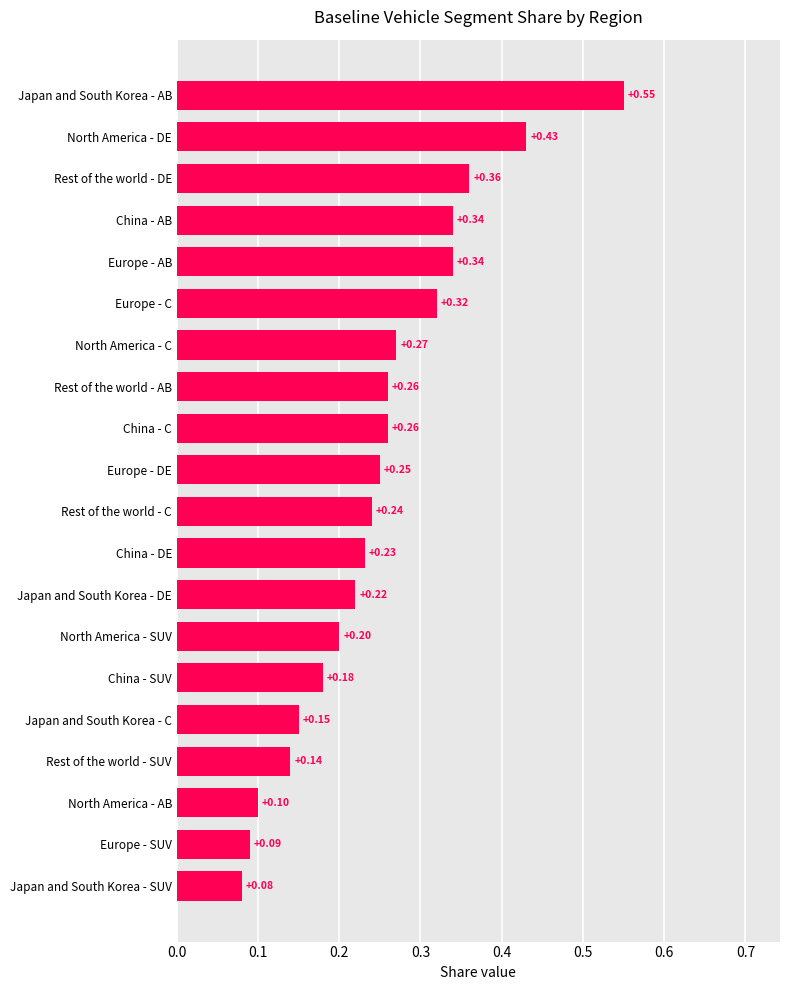

What is the sum of all values?

5.0